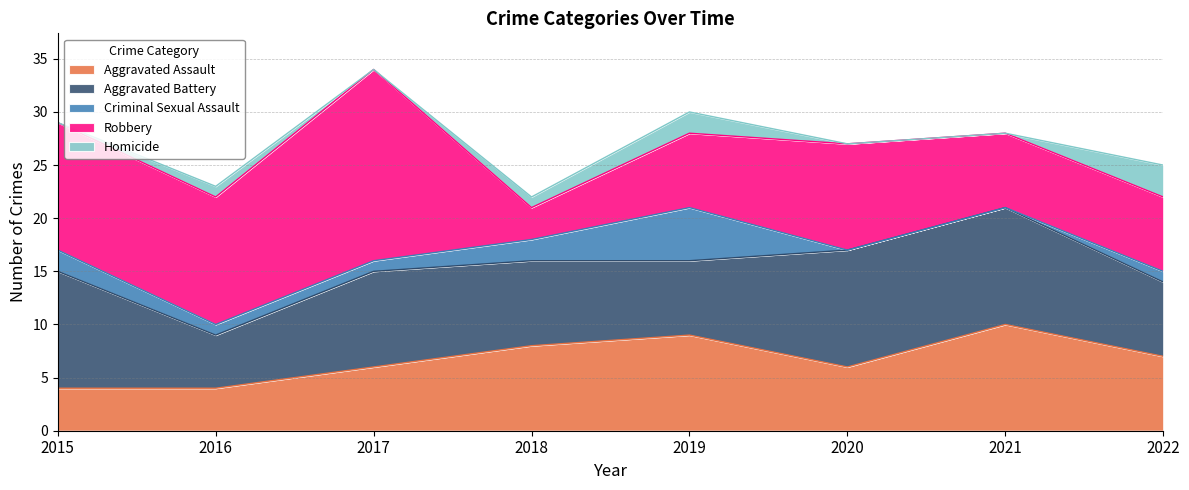

What is the difference between the maximum and second lowest values in the Aggravated Battery series?

4